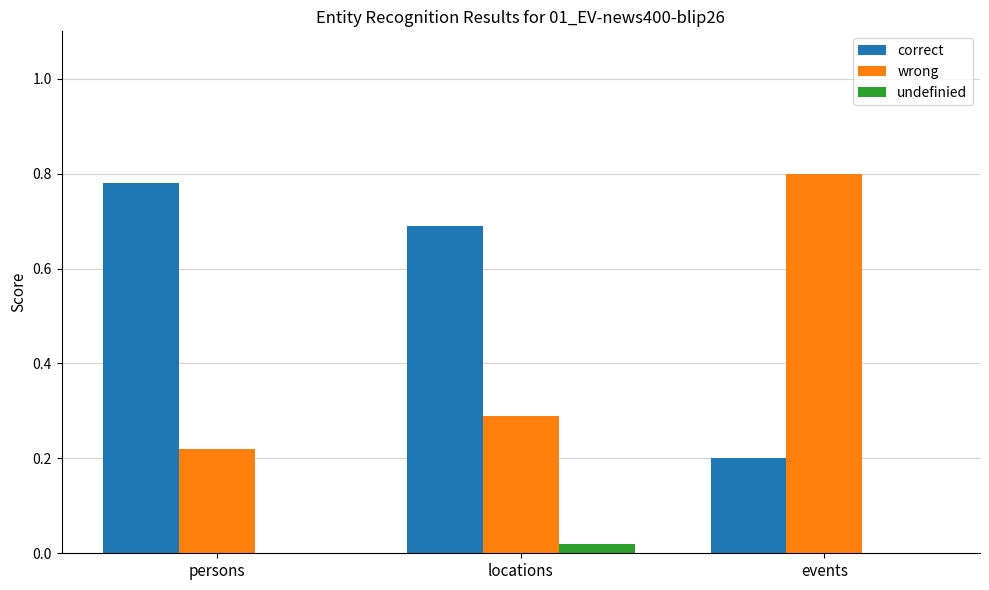

The correct series shows 0.2 at events. True or false?

True